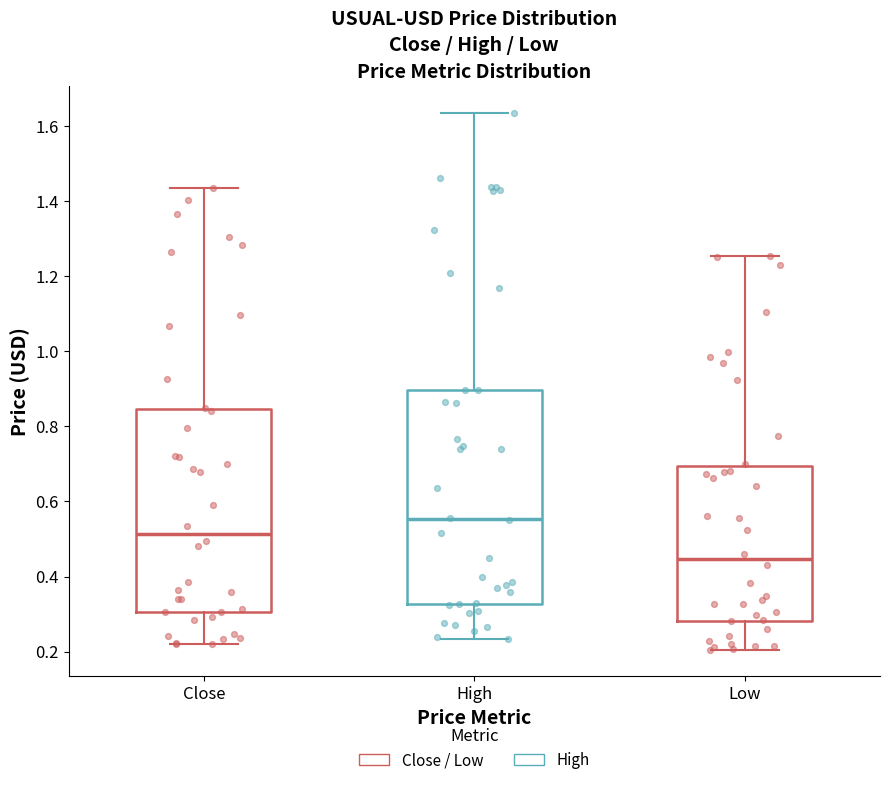

Where is the lower edge of the box for Close on the y-axis? The values are not printed on the chart, so give them approximately, as read against the axis.

0.30